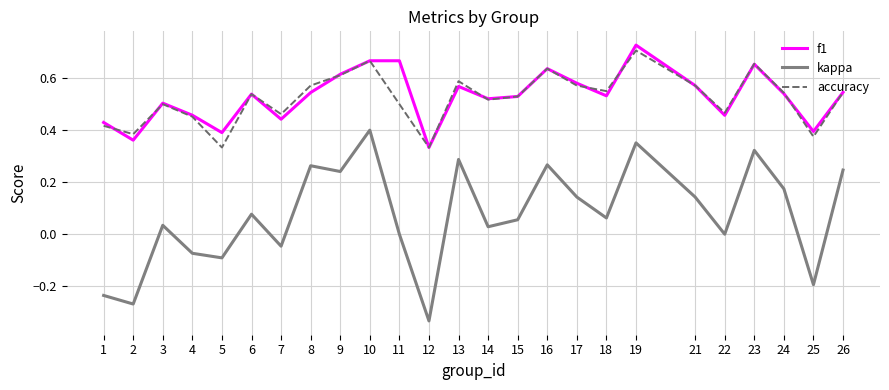

Where do accuracy and f1 first cross each other?

1 and 2